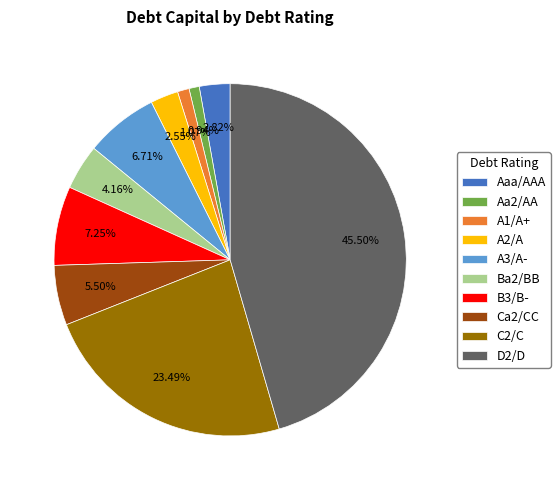

Which has a higher value, A3/A- or Aaa/AAA?

A3/A-